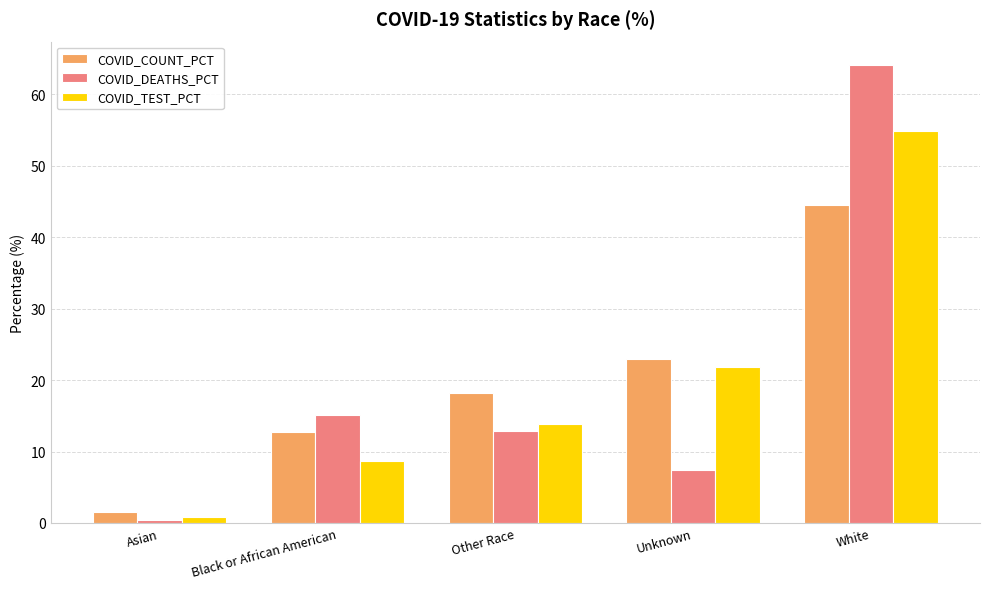

What is the total value across all series at Other Race?

45.0